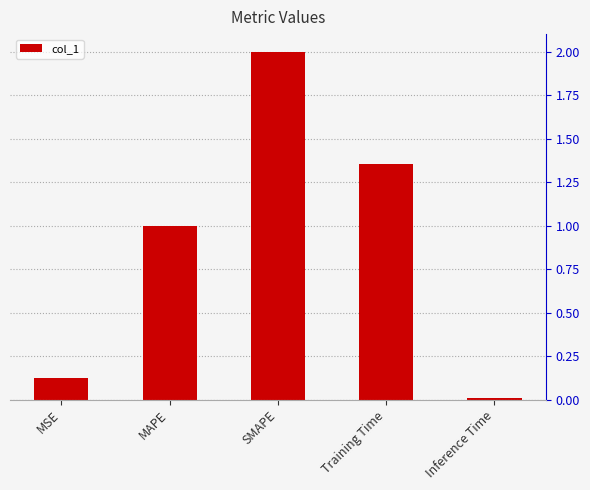

List the labels in order of value, smallest first.

Inference Time, MSE, MAPE, Training Time, SMAPE